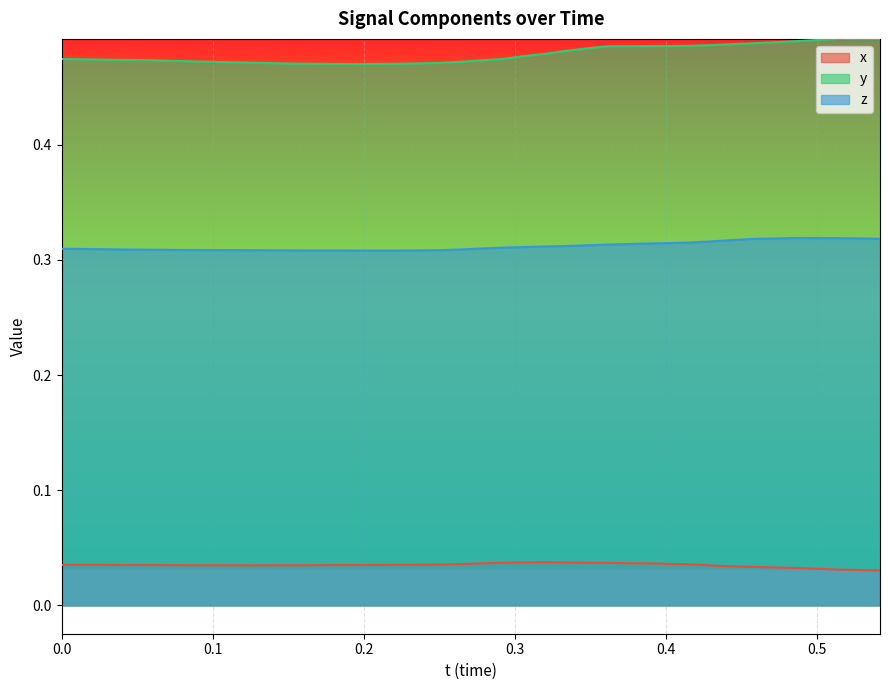

Reading left to right, extract all data points from this chart.

y: 0.5	0.5	0.5	0.5	0.5	0.5	0.5	0.5	0.5	0.5	0.5	0.5	0.5	0.5	0.5	0.5	0.5	0.5	0.5	0.5	0.5	0.5	0.5	0.5	0.5	0.5	0.5	0.5	0.5	0.5	0.5	0.5	0.5	0.5	0.5	0.5	0.5	0.5	0.5	0.5
z: 0.3	0.3	0.3	0.3	0.3	0.3	0.3	0.3	0.3	0.3	0.3	0.3	0.3	0.3	0.3	0.3	0.3	0.3	0.3	0.3	0.3	0.3	0.3	0.3	0.3	0.3	0.3	0.3	0.3	0.3	0.3	0.3	0.3	0.3	0.3	0.3	0.3	0.3	0.3	0.3
x_vals: 0.0	0.0	0.0	0.0	0.0	0.0	0.0	0.0	0.0	0.0	0.0	0.0	0.0	0.0	0.0	0.0	0.0	0.0	0.0	0.0	0.0	0.0	0.0	0.0	0.0	0.0	0.0	0.0	0.0	0.0	0.0	0.0	0.0	0.0	0.0	0.0	0.0	0.0	0.0	0.0